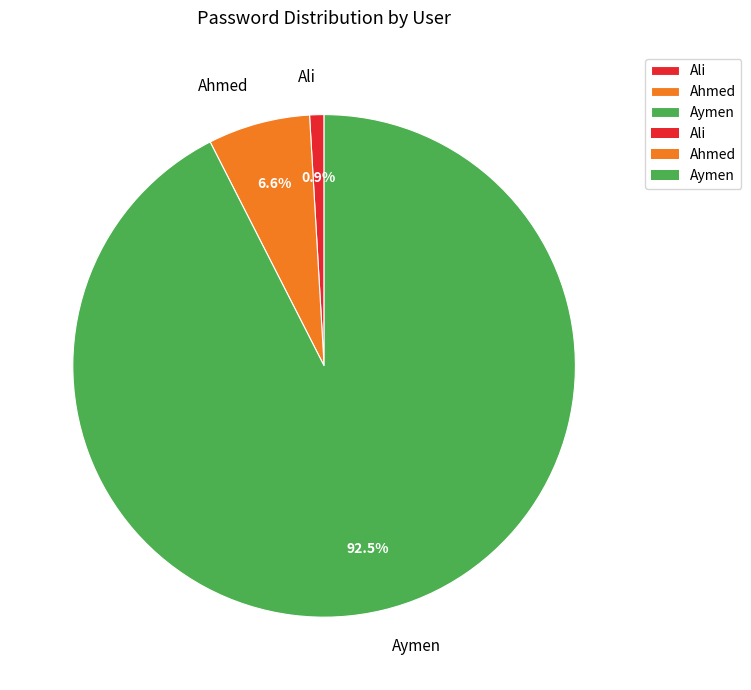

Which slice is the largest?

Aymen